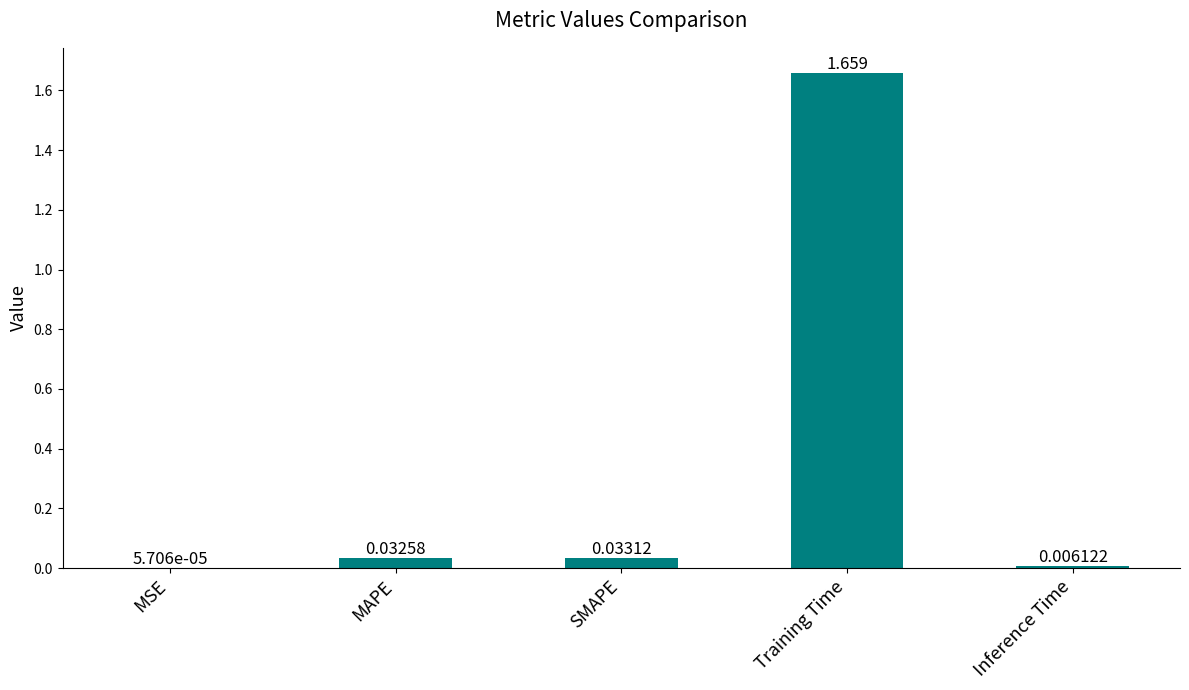

Between Inference Time and SMAPE, which is larger?

SMAPE